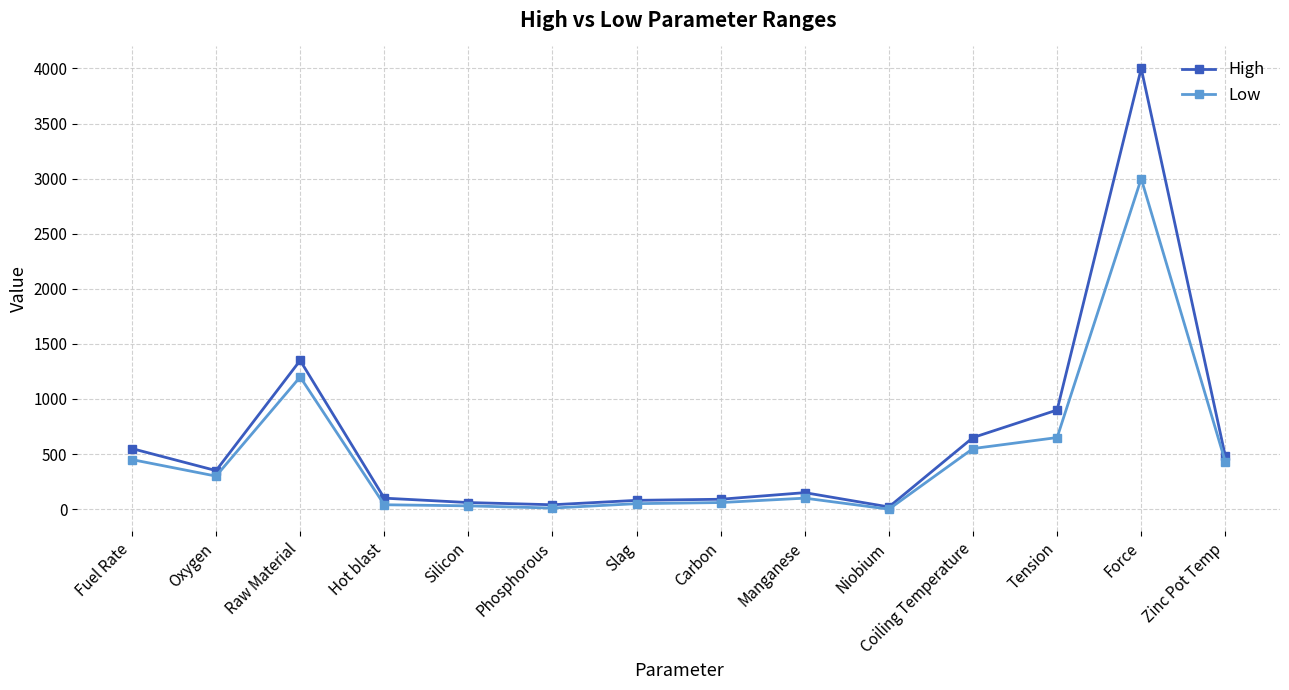

How many lines are shown in the chart?

2